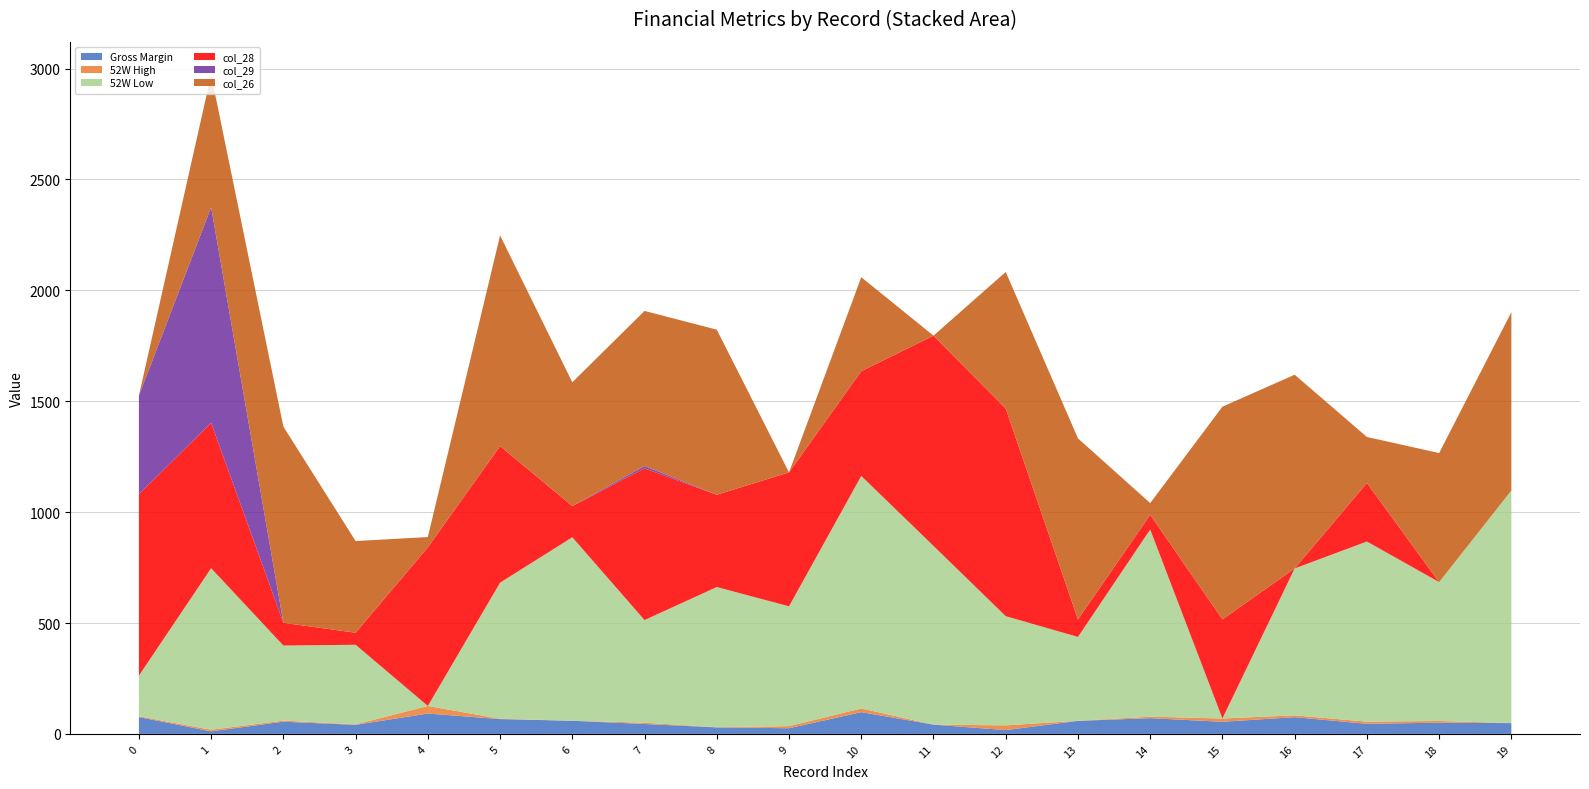

Reading right to left, list all the values displayed in this chart.

Gross Margin: 48.7	50.6	45.5	75.5	54.7	71.0	58.7	17.1	41.9	98.1	25.6	29.3	44.8	59.2	66.9	91.9	40.8	55.0	11.4	75.9
52W High: 0.0	7.7	9.7	8.1	14.8	6.7	0.5	21.4	0.0	16.8	9.5	0.7	5.8	0.0	1.4	34.1	2.0	5.0	7.4	3.7
52W Low: 1049.0	626.0	812.2	662.3	0.0	843.8	378.0	492.2	805.7	1048.2	540.1	632.2	462.6	827.4	613.5	0.0	359.0	338.4	728.3	182.9
col_28: 0.0	0.0	263.9	0.0	446.9	66.3	79.0	936.2	947.9	472.2	603.9	416.2	684.0	140.8	615.9	715.1	54.3	102.6	655.2	818.5
col_29: 0.0	0.0	0.0	0.0	0.0	0.0	0.0	0.0	0.0	0.0	0.0	0.0	10.7	0.0	0.0	0.0	0.0	0.0	972.3	443.9
col_26: 803.8	582.0	207.4	873.5	958.9	52.9	816.3	615.8	0.0	423.9	0.0	744.1	699.2	558.0	949.6	46.4	413.4	884.6	597.2	0.0